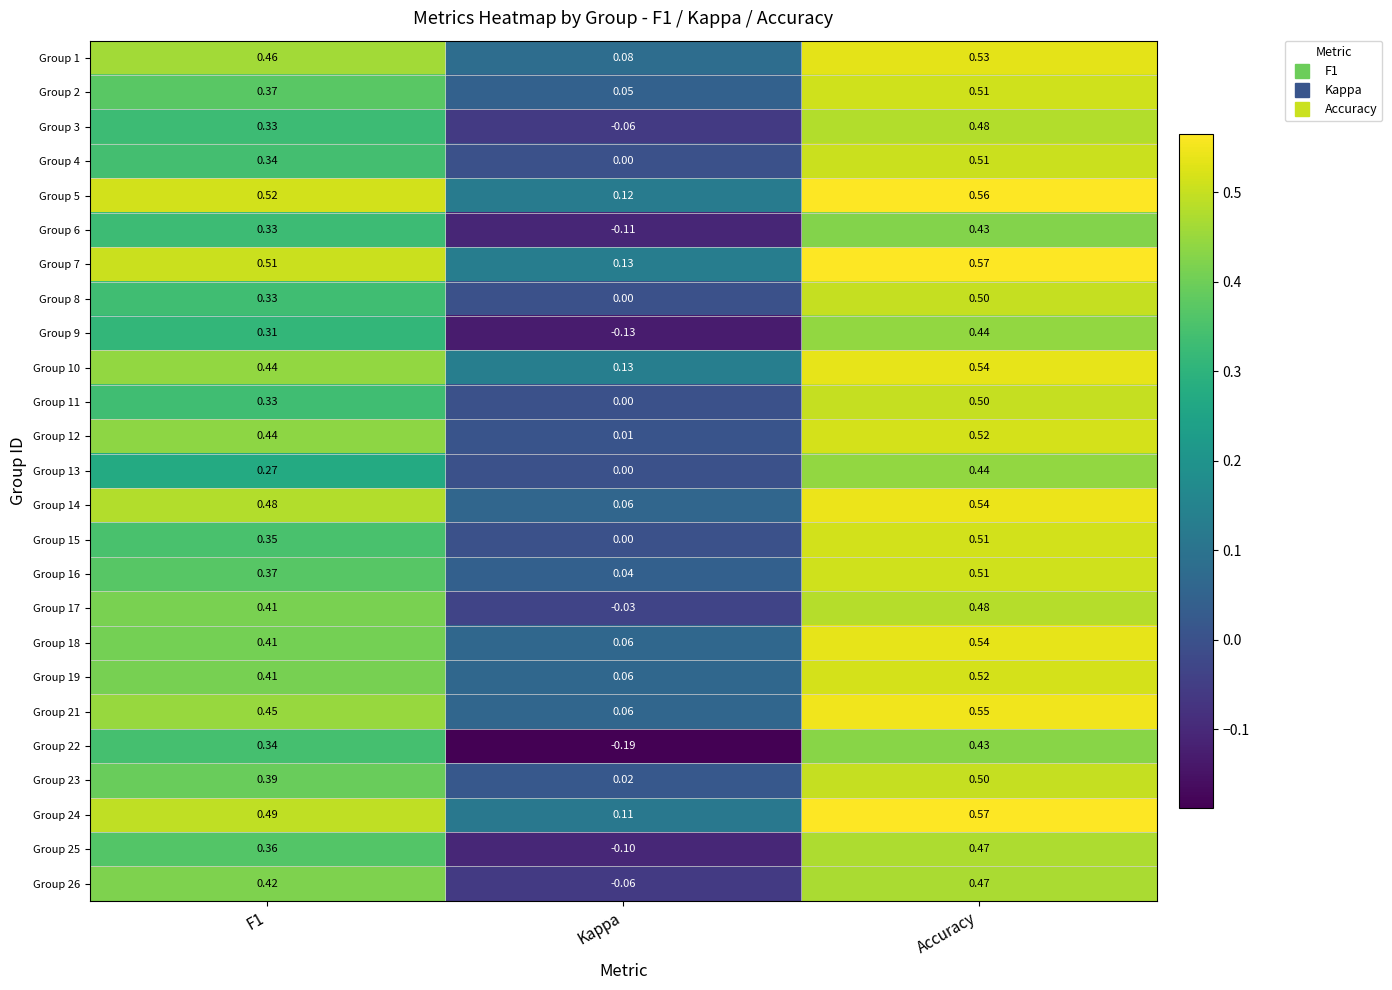

At which label does Group 10 reach its peak?

Accuracy